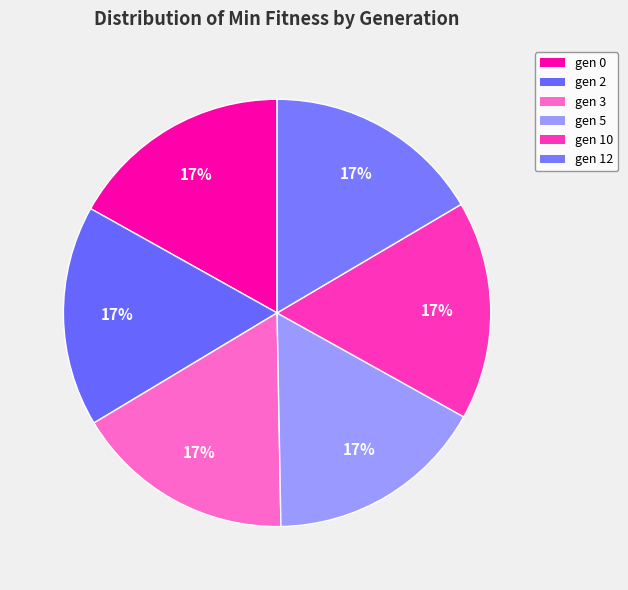

Which slice is the smallest?

gen 12